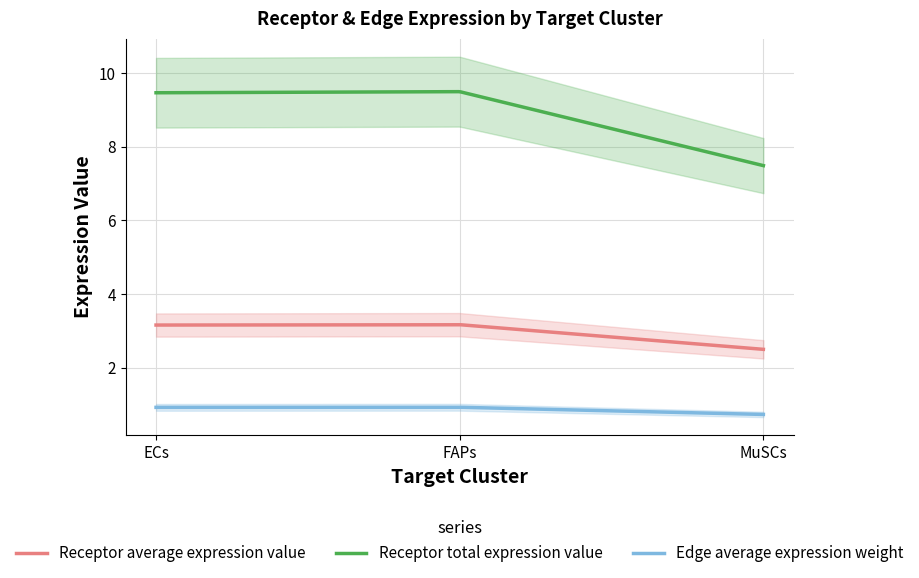

How many lines are shown in the chart?

5